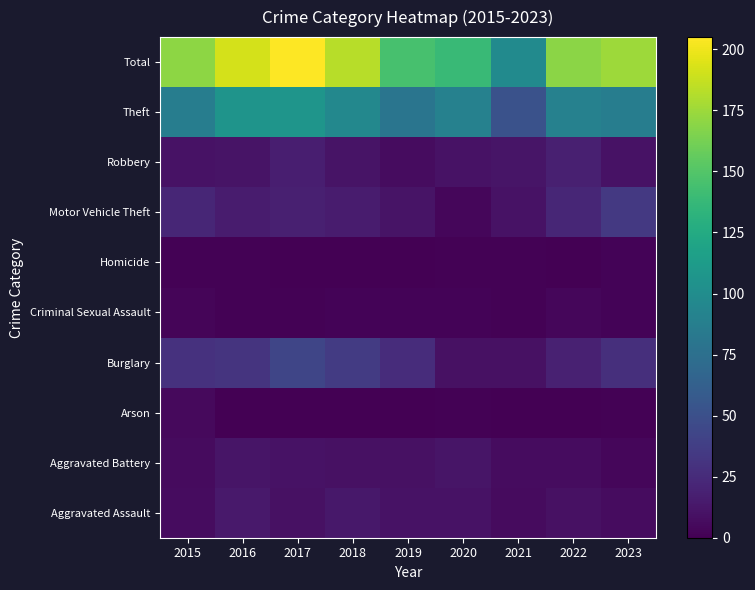

Which category has the highest value across all series?

2017